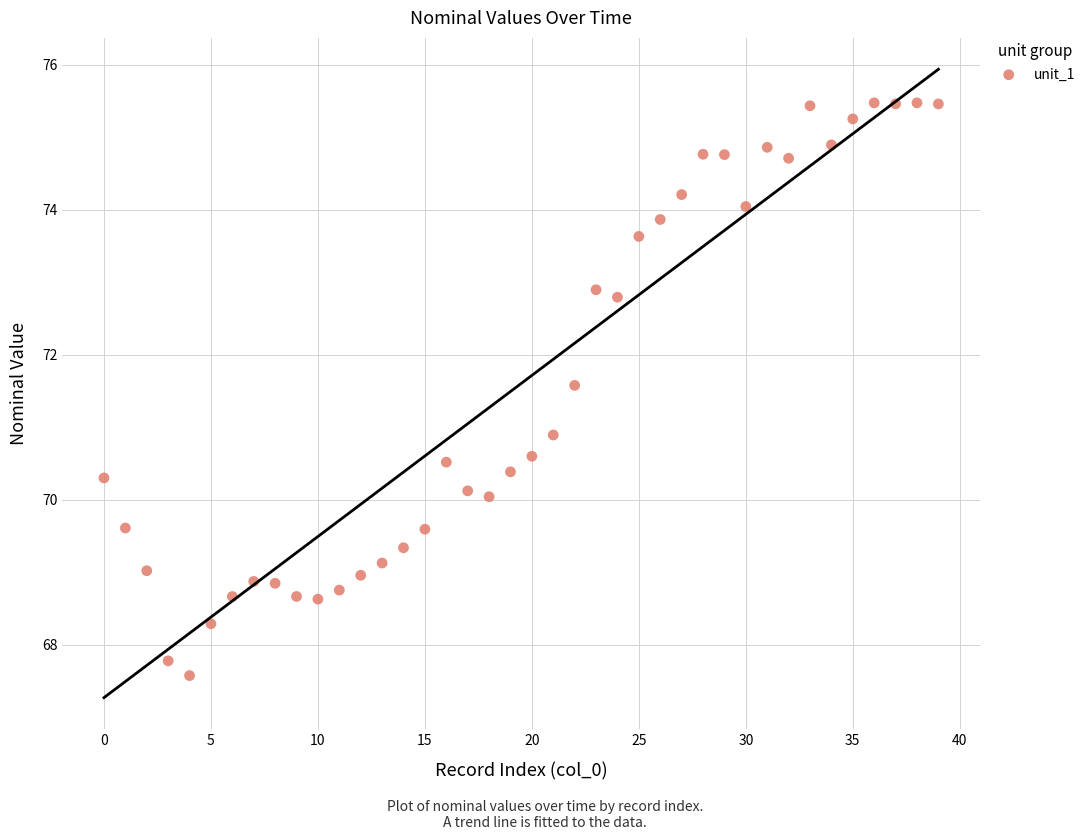

What is the range of Y values (max minus min)?

7.9